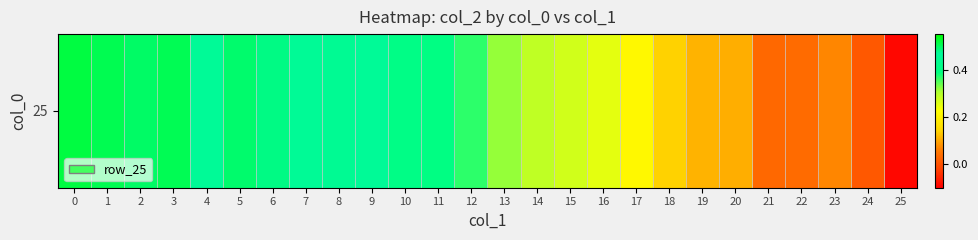

How many values are below zero?

1